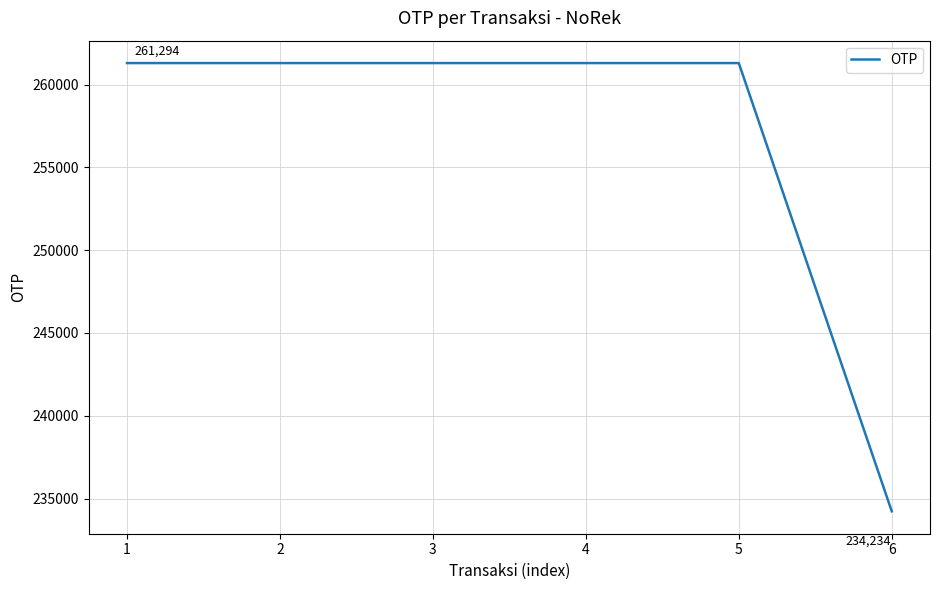

Is it true that the value at 3 is 78003?

False